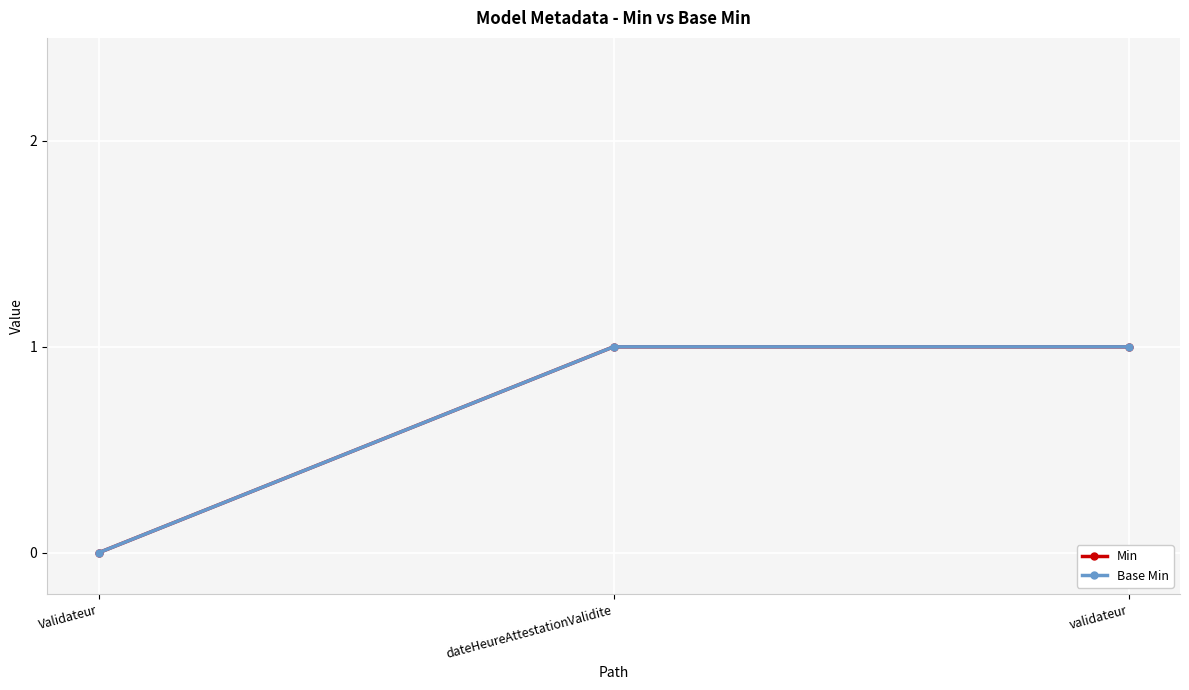

Is the value of Min at Validateur greater than the value of Base Min at validateur?

No